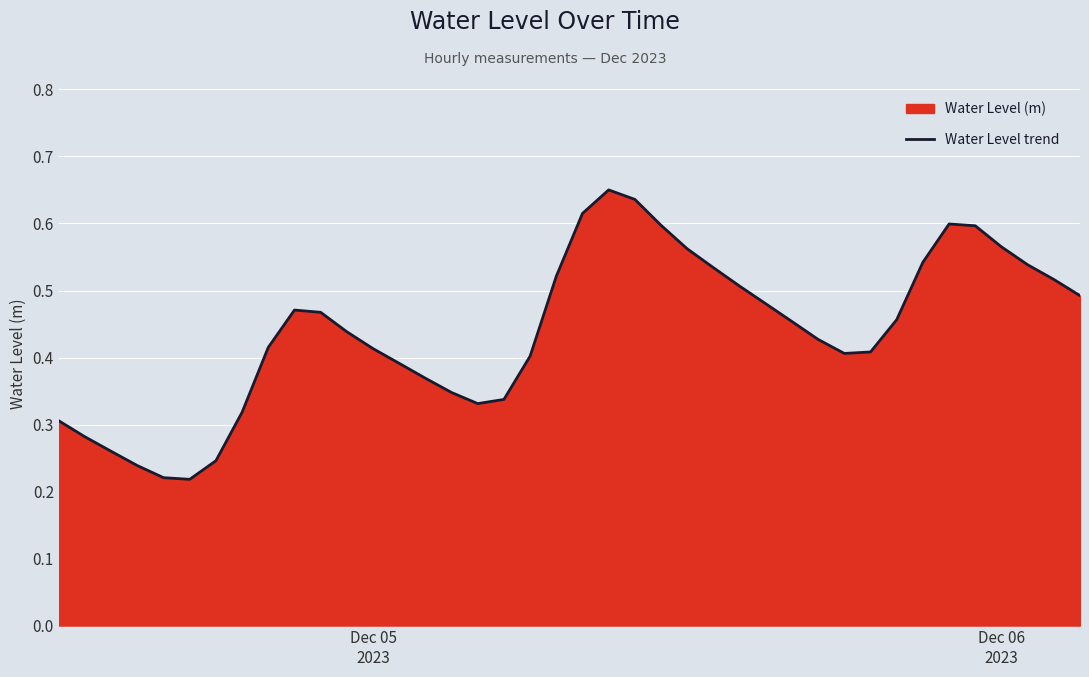

Reading right to left, list all the values displayed in this chart.

0.5	0.5	0.5	0.6	0.6	0.6	0.5	0.5	0.4	0.4	0.4	0.5	0.5	0.5	0.5	0.6	0.6	0.6	0.7	0.6	0.5	0.4	0.3	0.3	0.3	0.4	0.4	0.4	0.4	0.5	0.5	0.4	0.3	0.2	0.2	0.2	0.2	0.3	0.3	0.3